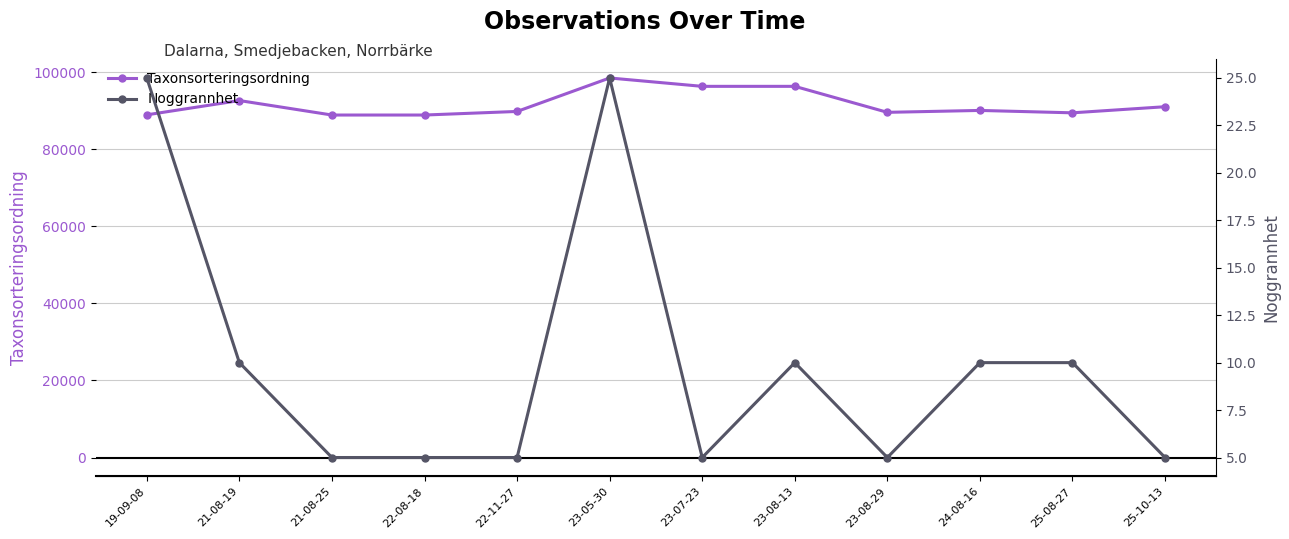

What are all the series names shown in the legend?

Taxonsorteringsordning, Noggrannhet